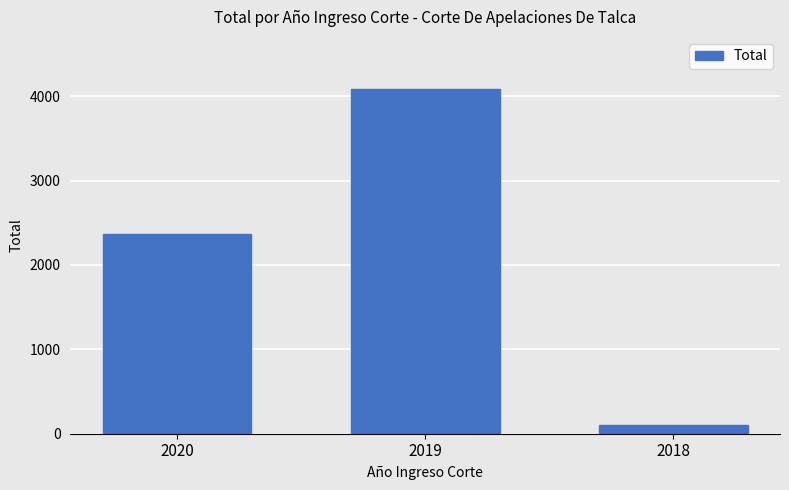

The chart shows a value of 7118 at 2019. True or false?

False